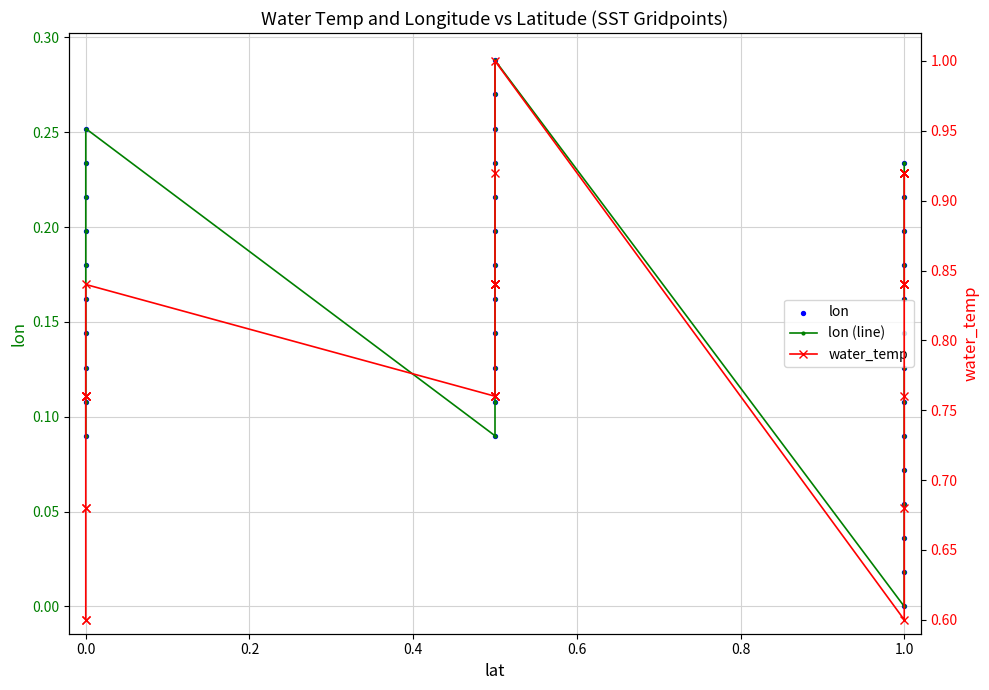

Which series reaches the minimum Y coordinate?

lon (line)